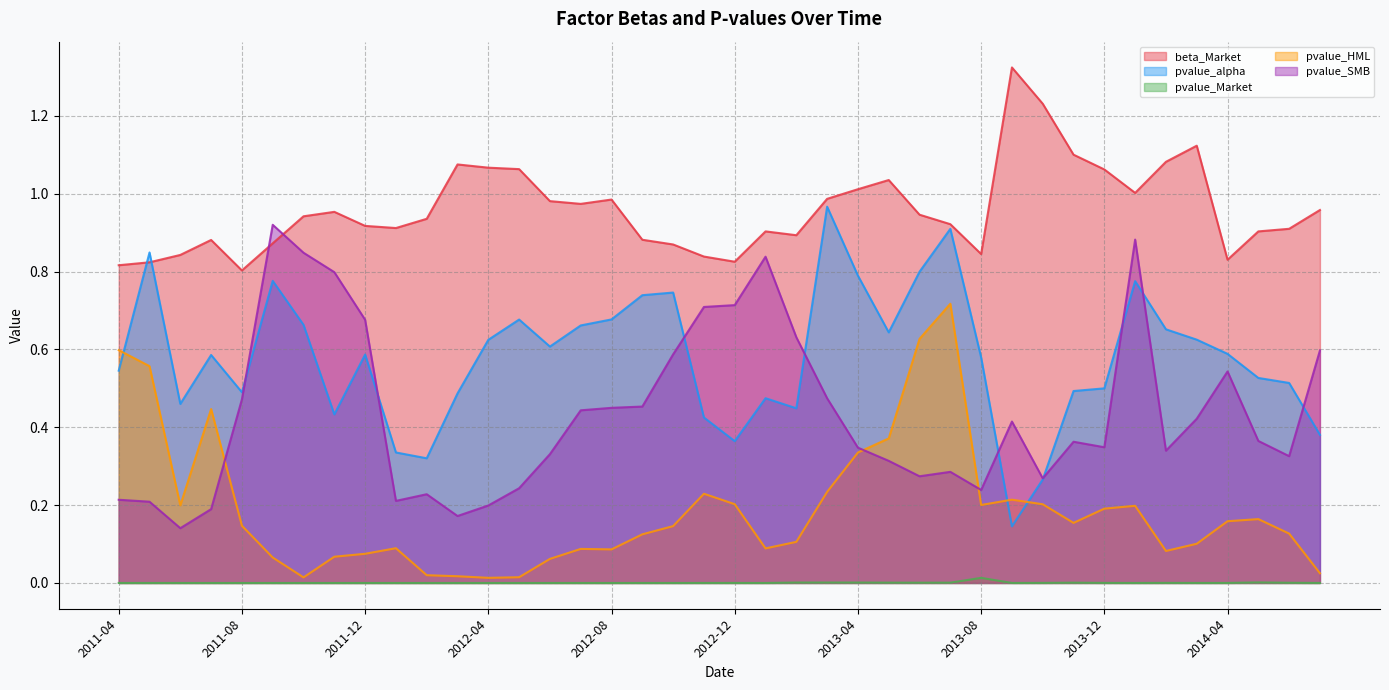

What is the spread (max minus min) of values at 2012-01?

0.9